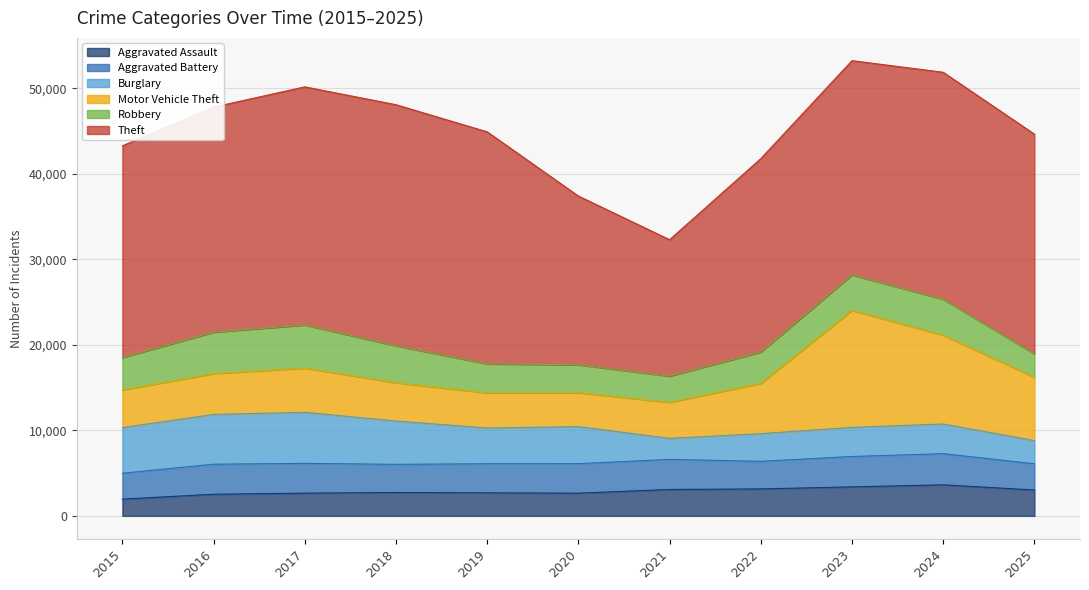

How many times do Robbery and Aggravated Battery cross each other?

3